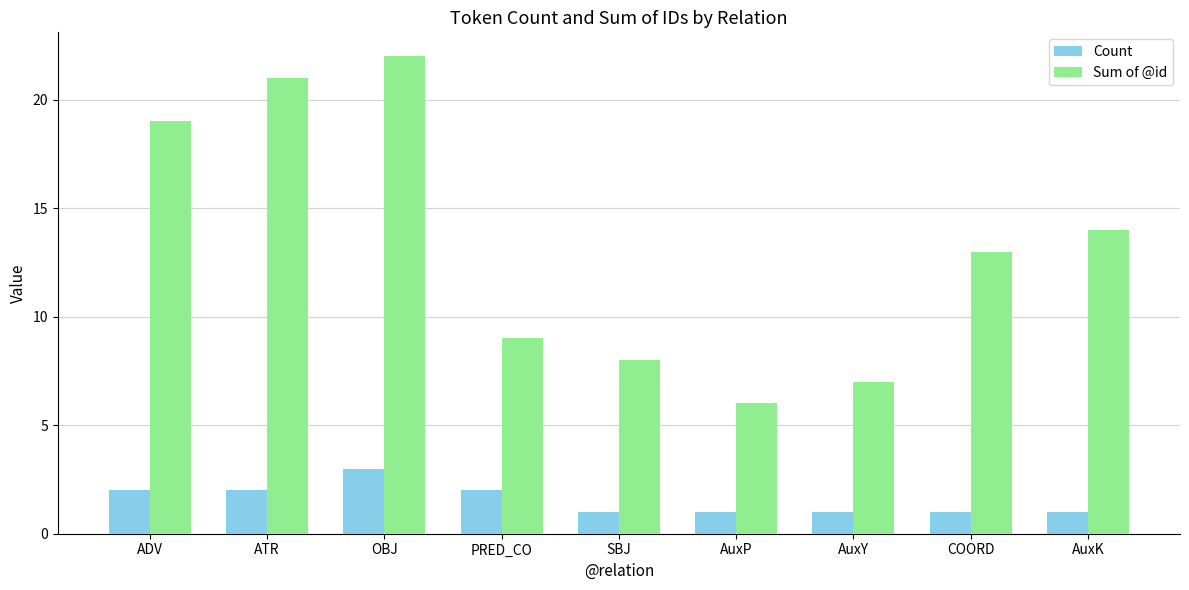

Count the number of categories in the chart.

9